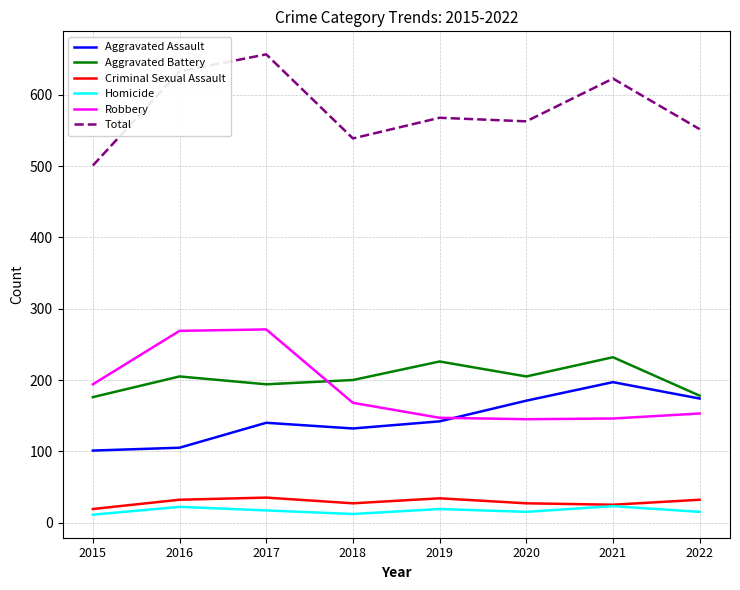

List the series in order of their peak value, lowest first.

Homicide, Criminal Sexual Assault, Aggravated Assault, Aggravated Battery, Robbery, Total